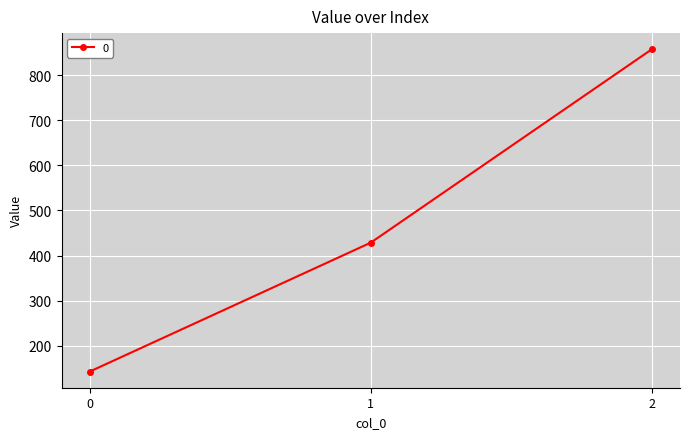

True or false: the data shows 428.6 at 1.

True